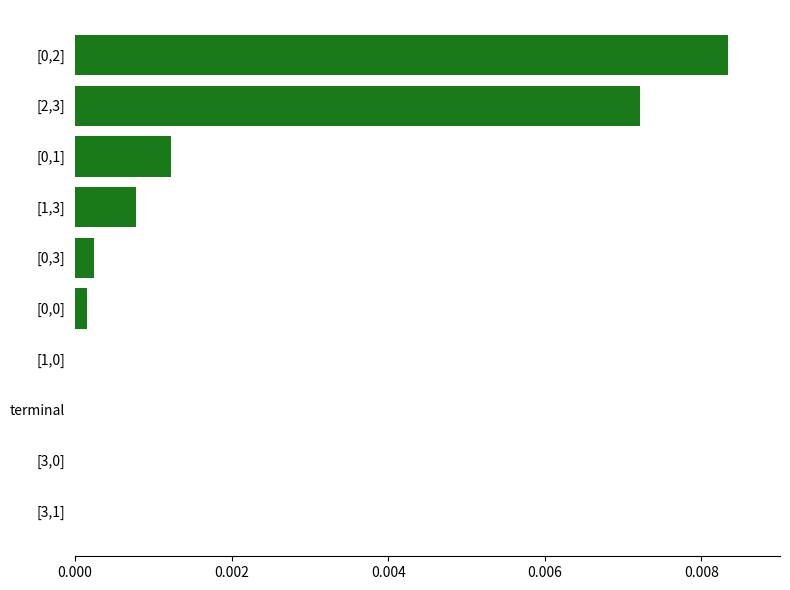

True or false: the data shows 0.0 at [0,1].

True